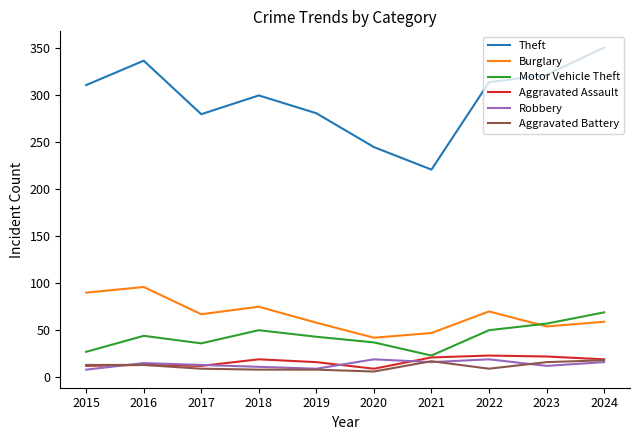

True or false: Motor Vehicle Theft has a value of 63 at 2017.

False